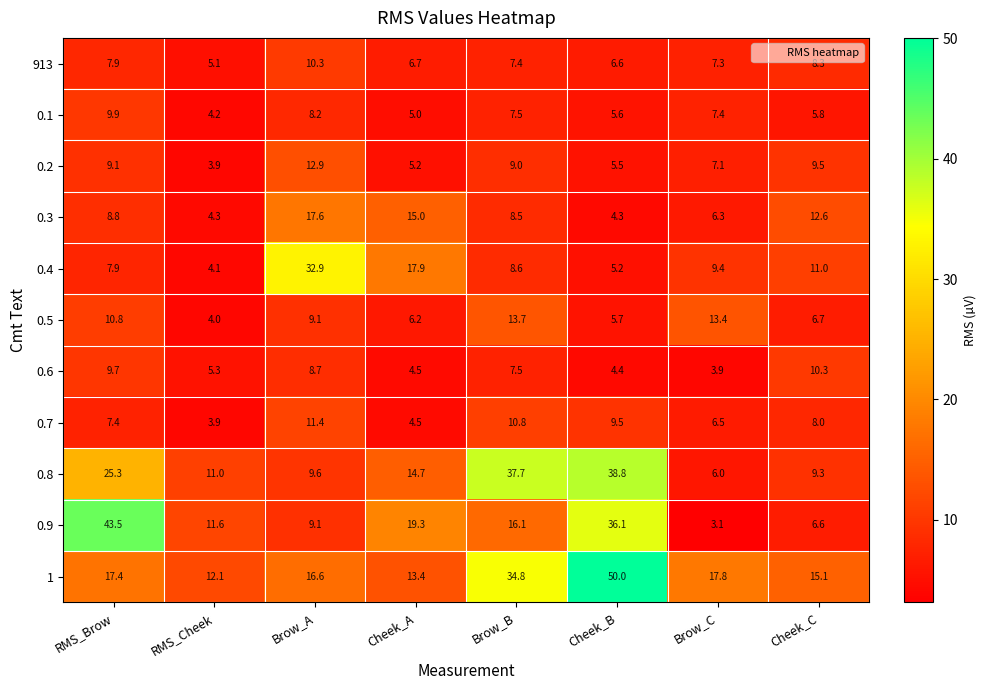

At Cheek_B, list the series in order from largest to smallest.

1, 0.8, 0.9, 0.7, 913, 0.5, 0.1, 0.2, 0.4, 0.6, 0.3